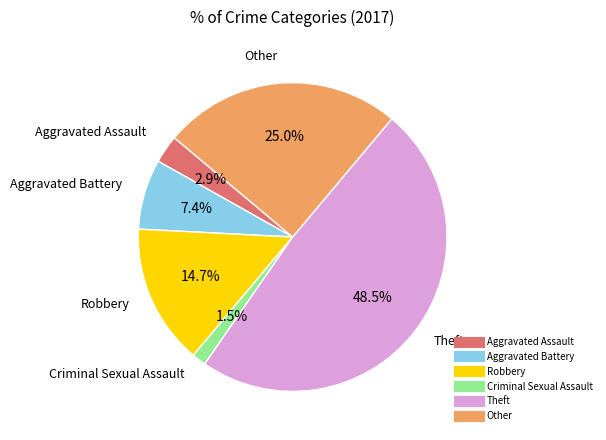

Does Robbery represent more than half of the total?

No